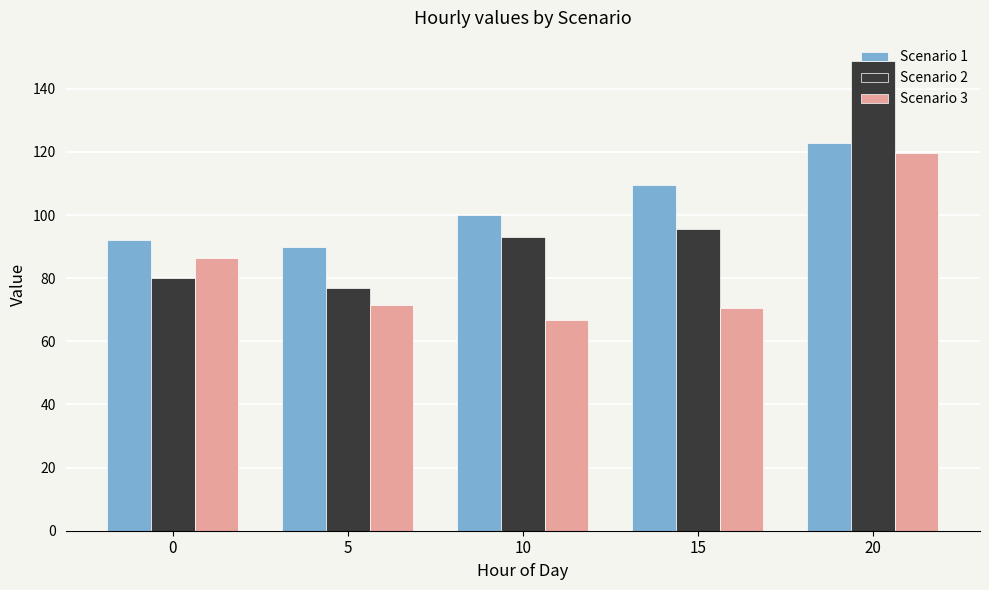

What is the spread (max minus min) of values at 20?

29.0